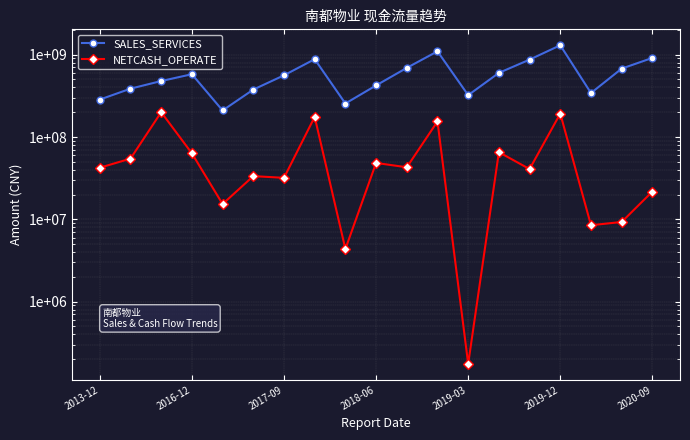

Is it true that NETCASH_OPERATE equals 326030055.0 at 2019-12?

False